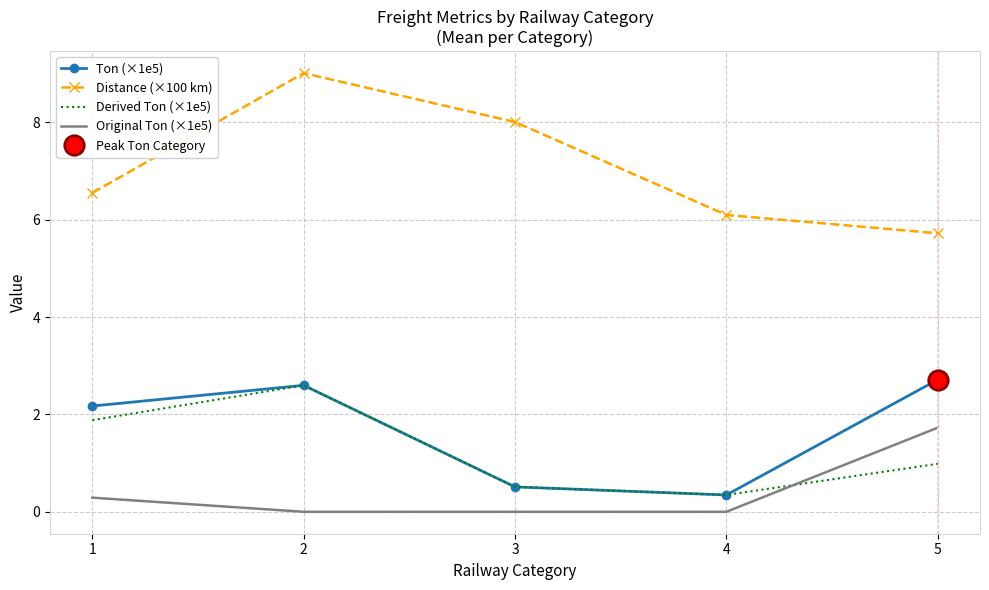

True or false: Derived Ton (×1e5) and Ton (×1e5) cross at least once.

False